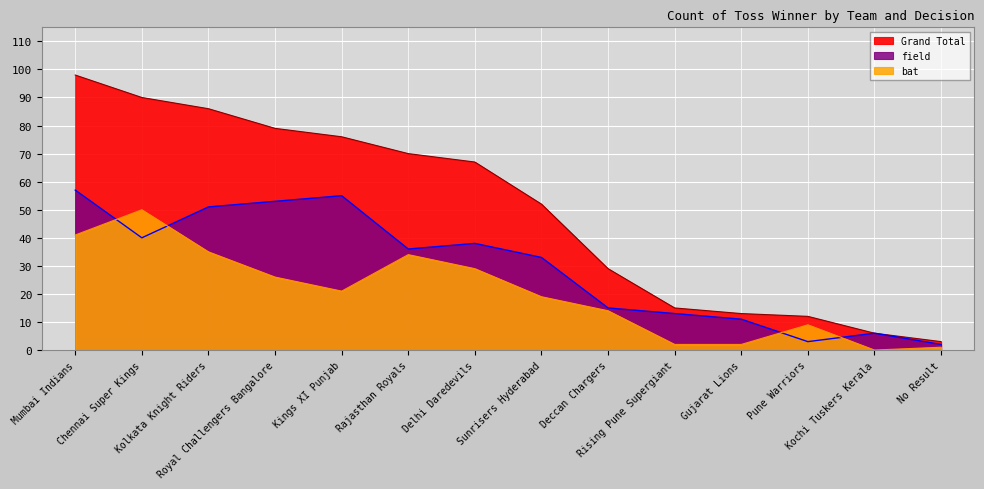

Rank the series by their average value, from highest to lowest.

Grand Total, field, bat